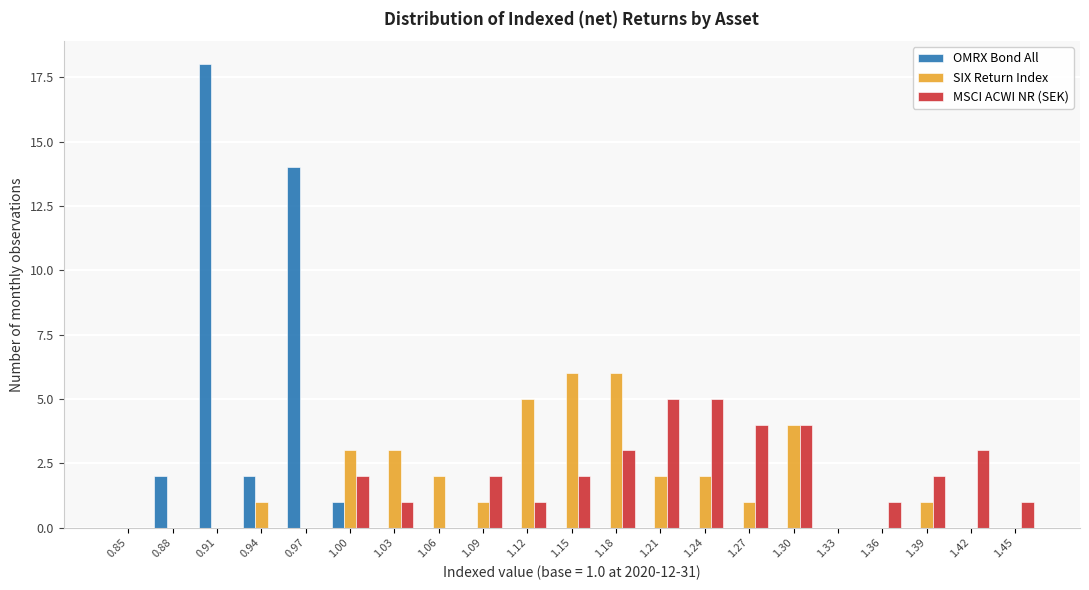

Between 0.85 and 1.42, which series saw the biggest shift?

MSCI ACWI NR (SEK)